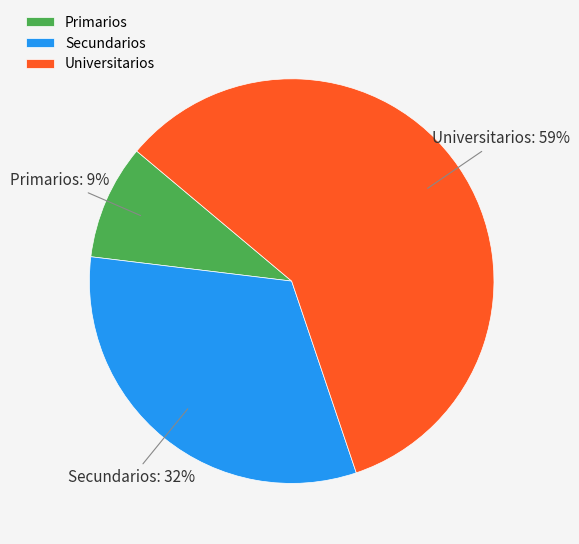

Is it true that Universitarios is 59% of the pie?

True